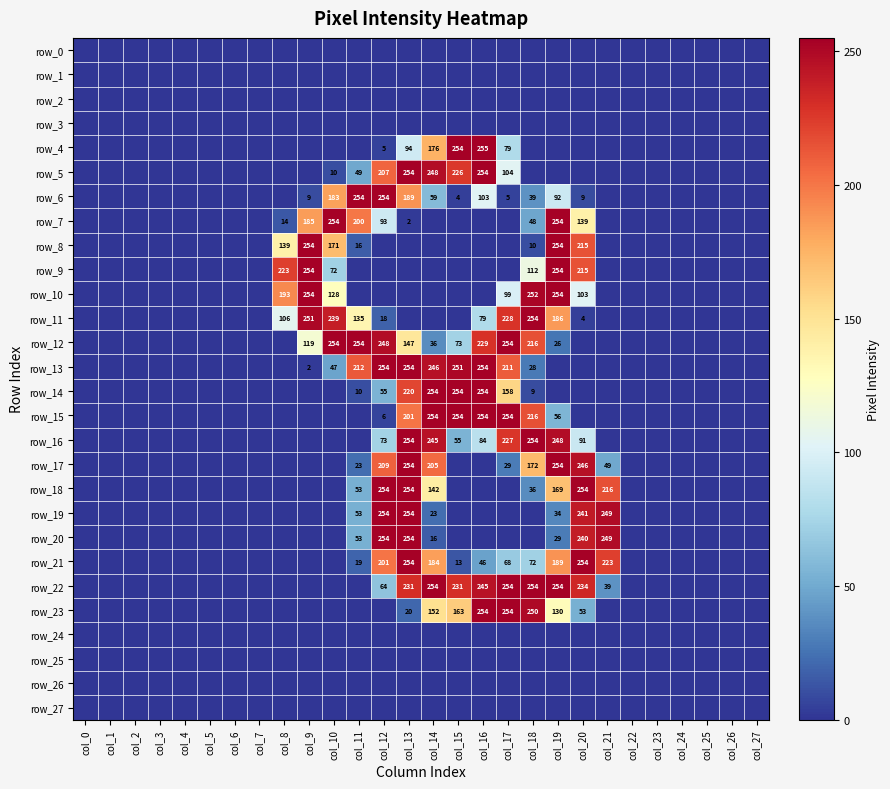

How many distinct data groups are displayed?

28